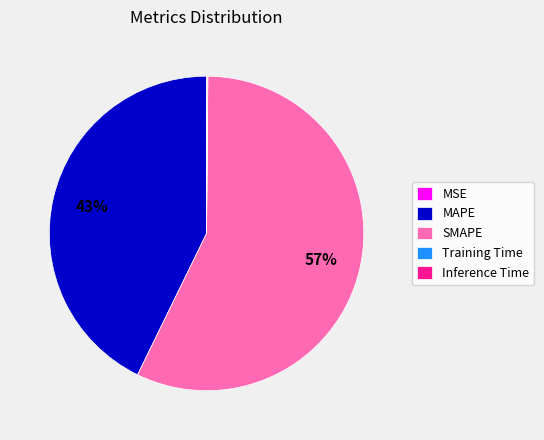

What percentage is the SMAPE slice, to the nearest percent?

57%